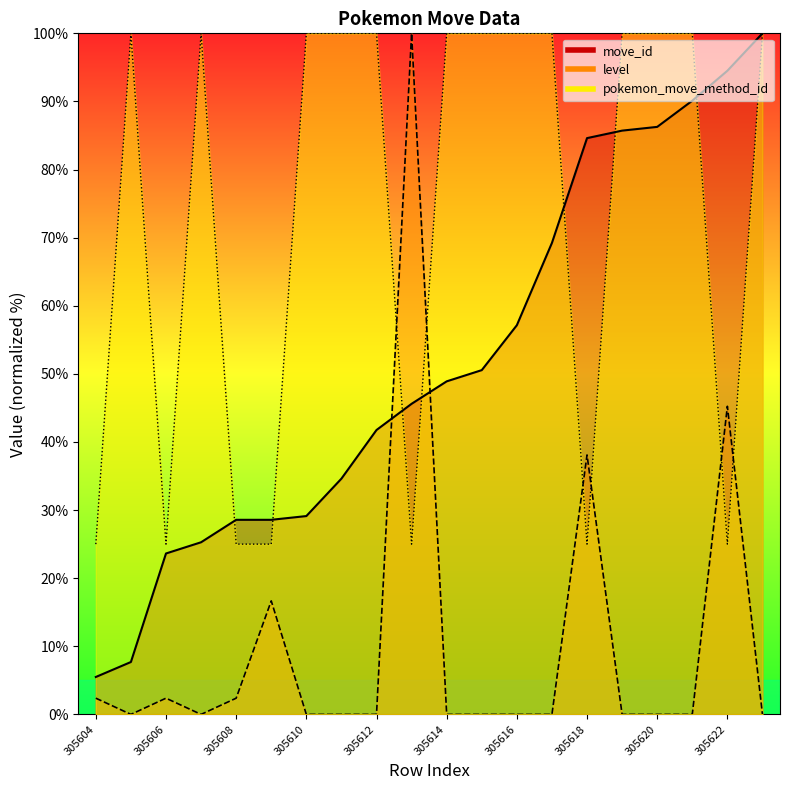

What is the maximum value for pokemon_move_method_id?

100.0